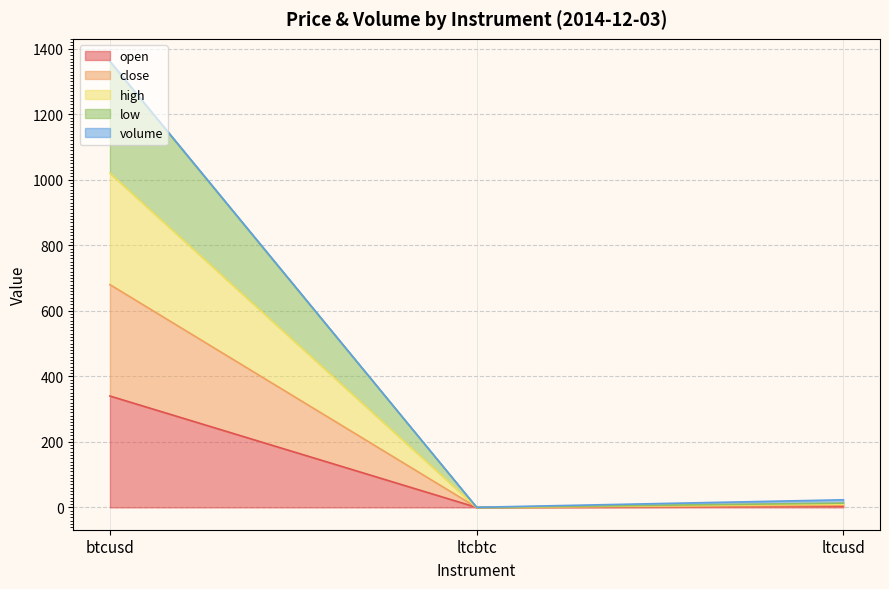

What is the label of the 2nd point from the left?

ltcbtc